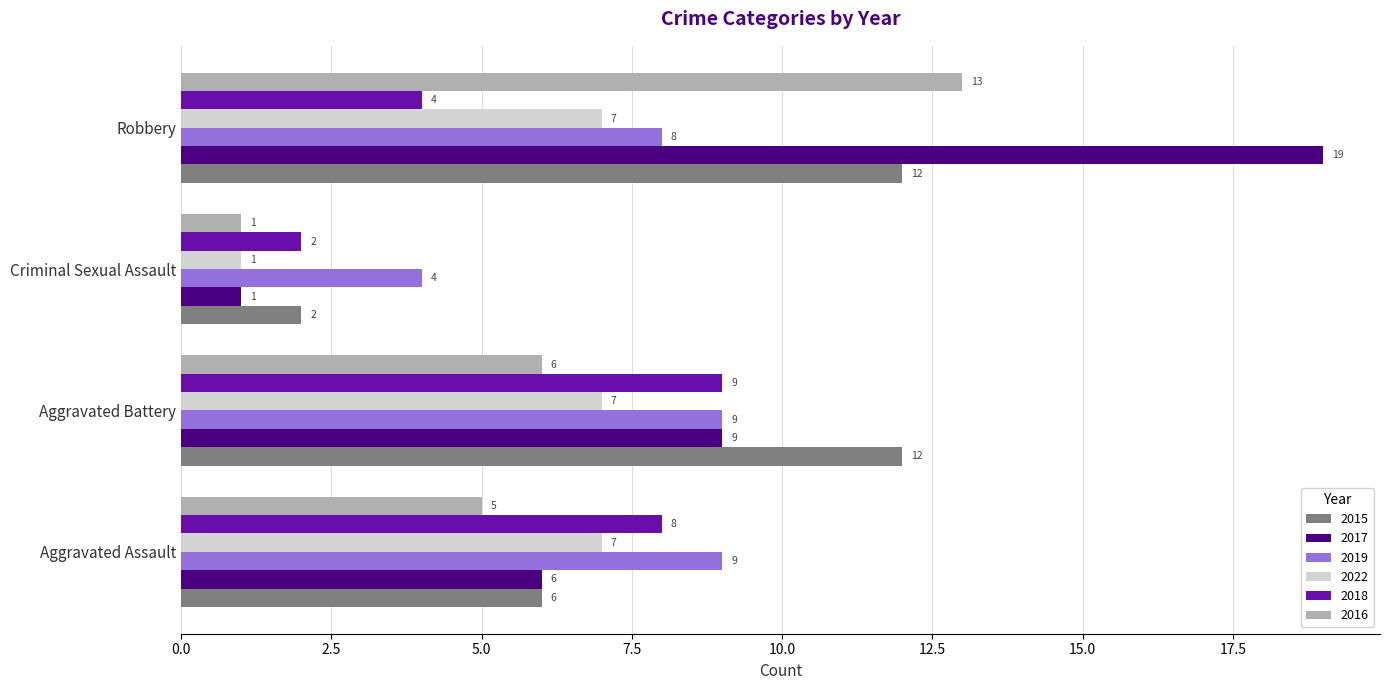

How many distinct data groups are displayed?

6